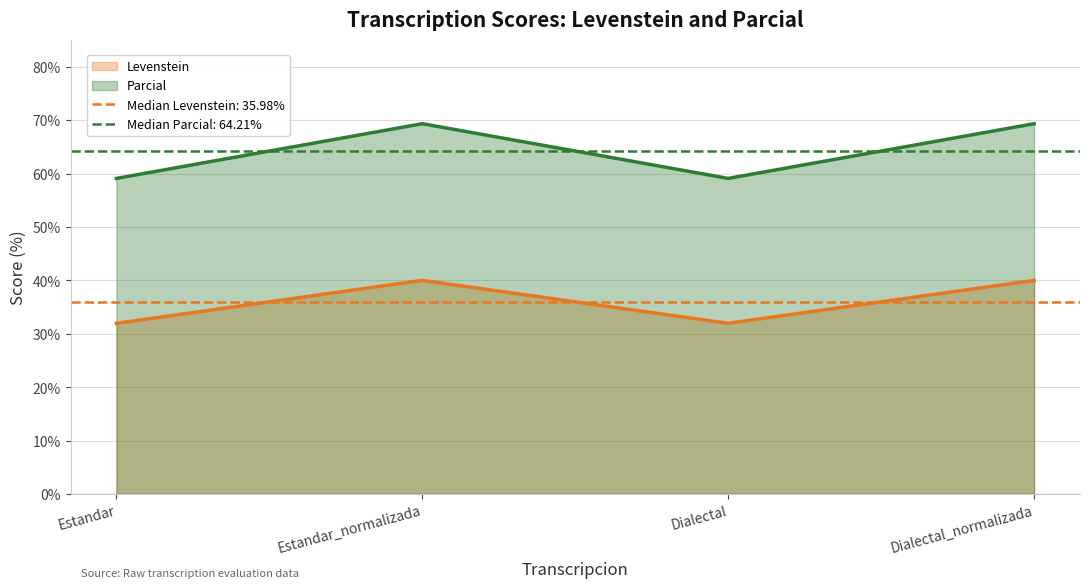

Rank the series by their maximum value, from lowest to highest.

Levenstein, Parcial